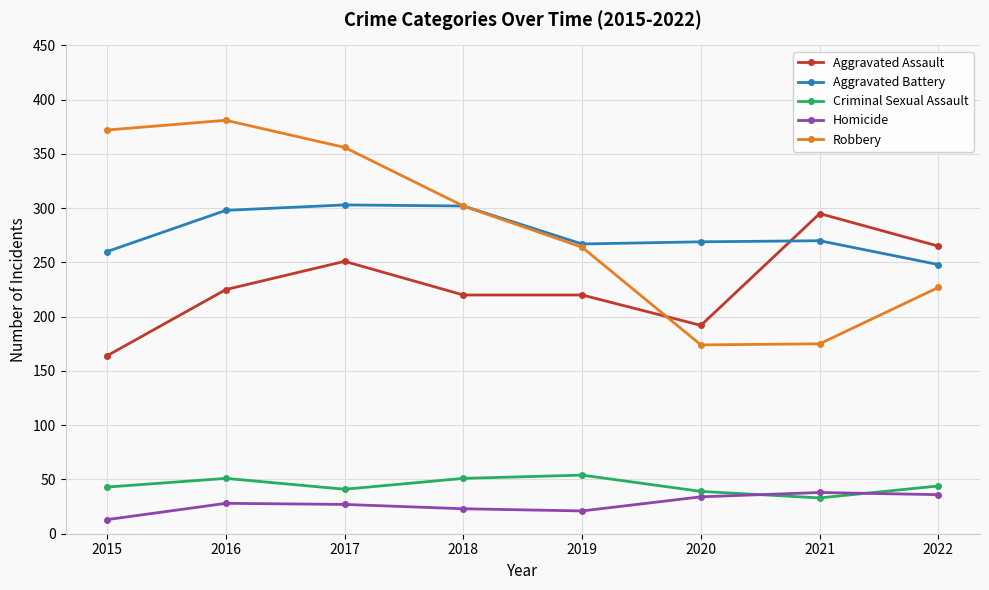

How many lines are shown in the chart?

5